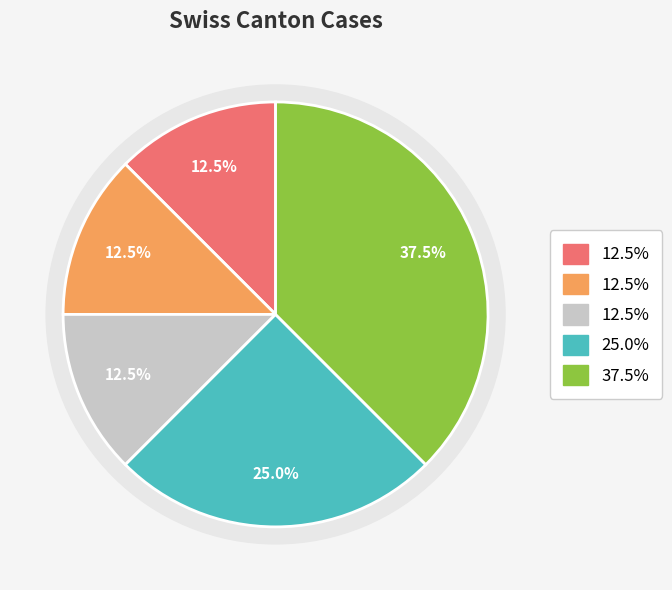

Is there any slice that represents more than half of the pie?

No